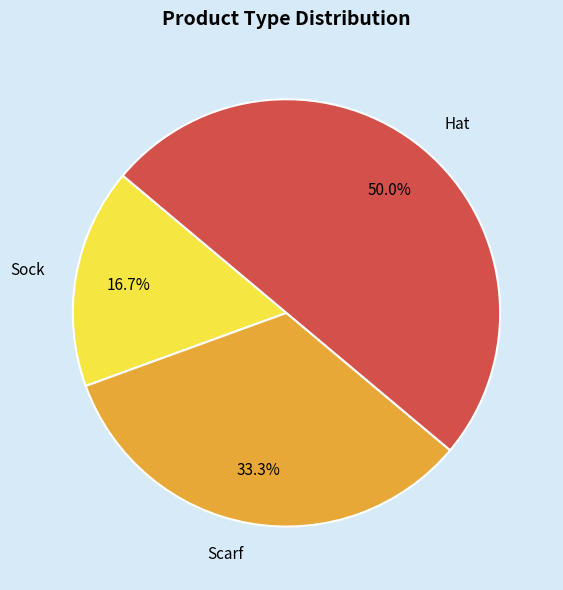

How many slices are in this pie chart?

3